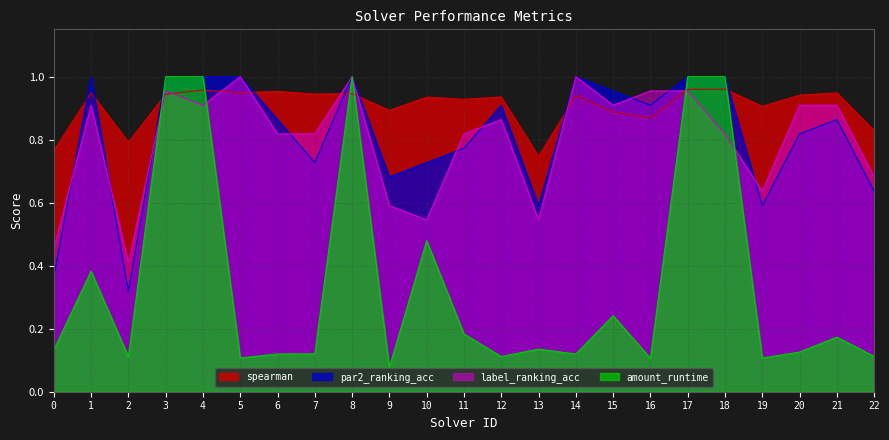

List the labels in order of label_ranking_acc value, largest first.

5, 8, 14, 3, 16, 17, 1, 4, 15, 20, 21, 12, 6, 7, 11, 18, 22, 19, 9, 10, 13, 0, 2